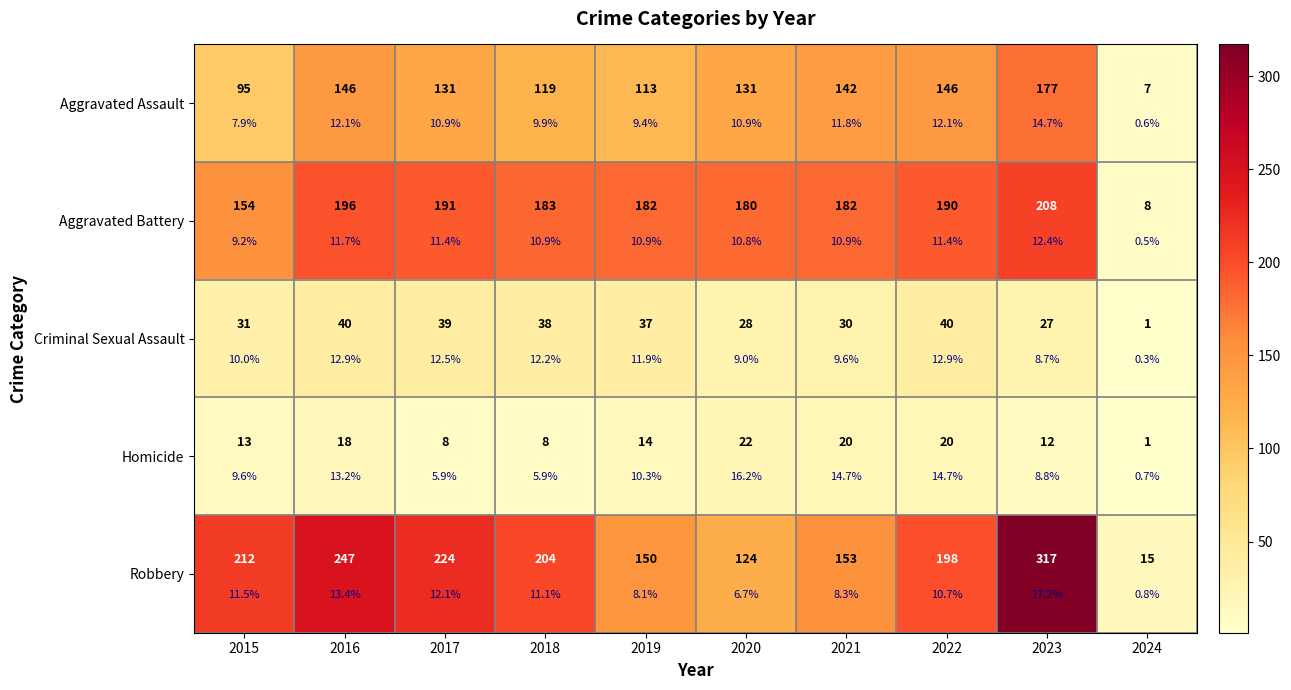

Which label corresponds to the smallest value in the chart?

2024